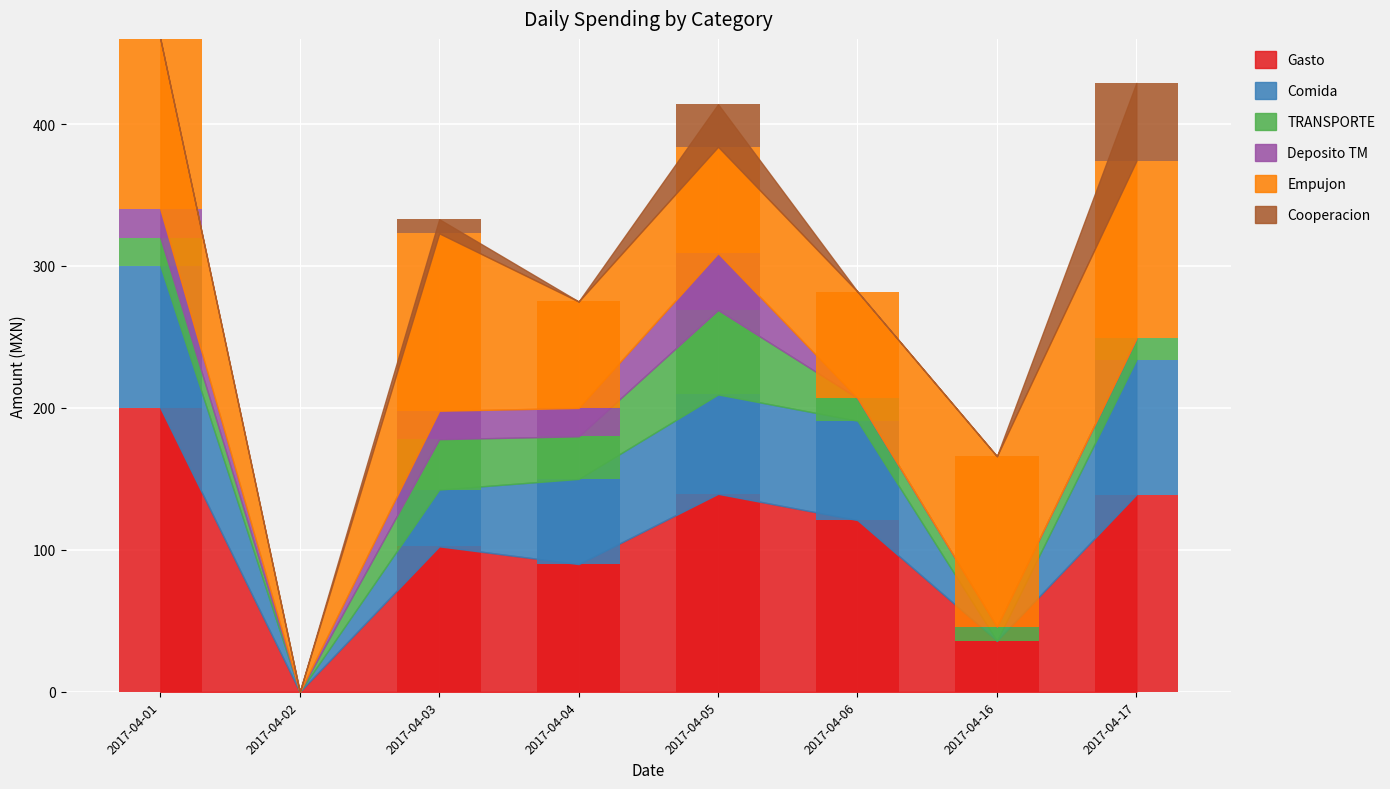

What is the maximum value shown in the chart?

200.0